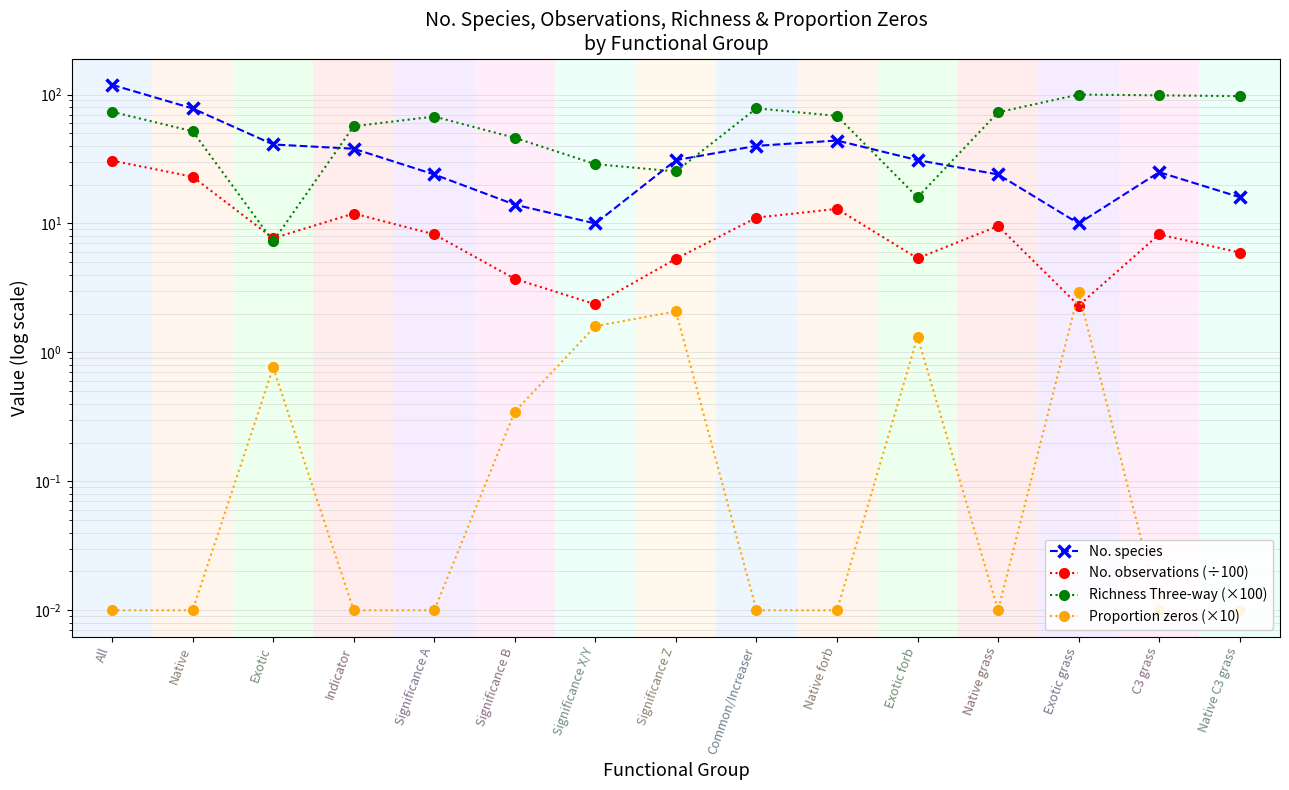

True or false: Richness Three-way (×100) has more than 2 points higher than both neighbors.

True